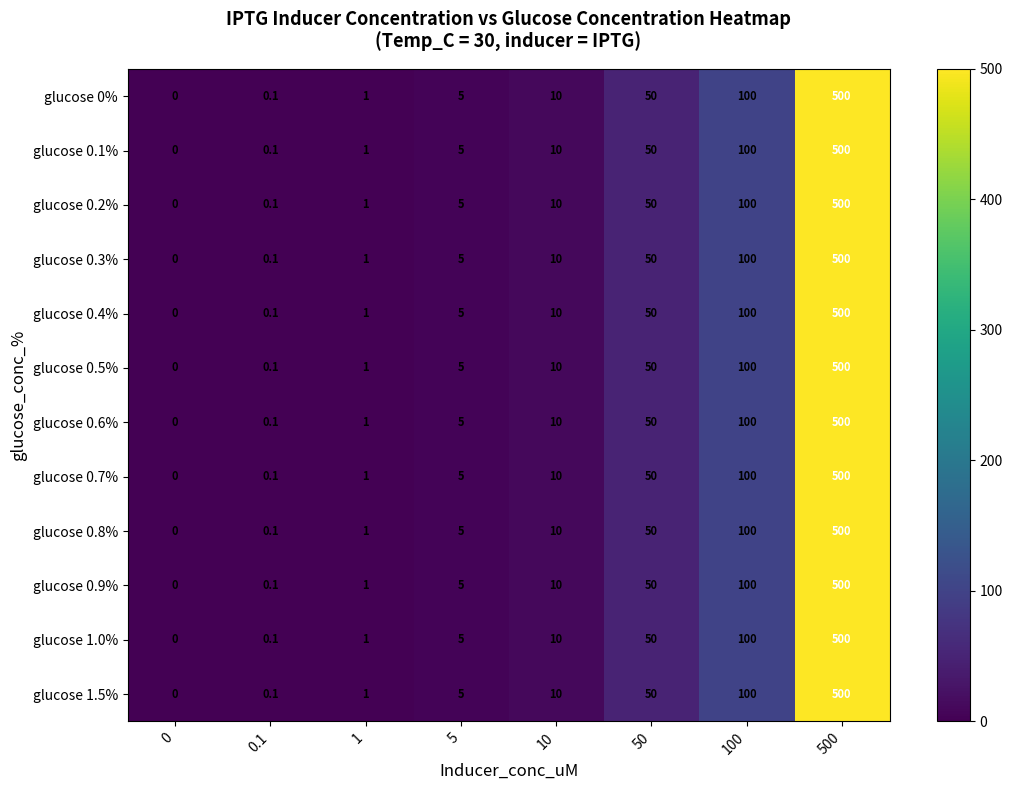

The value of glucose 0.7% at 1 is 0.5. True or false?

False